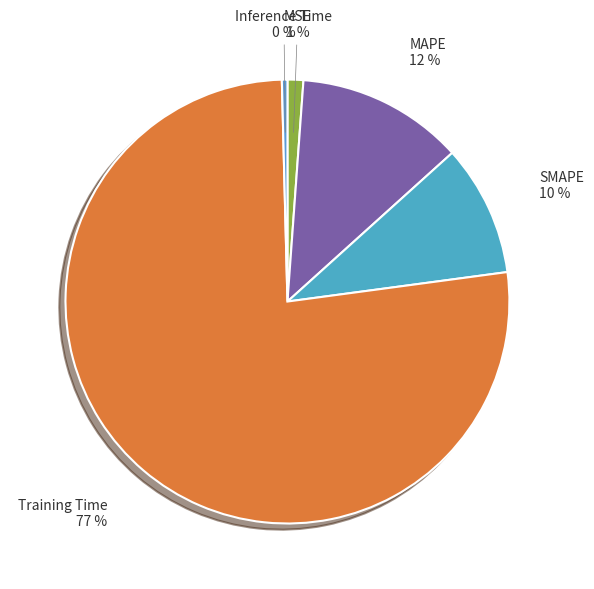

How many slices are in this pie chart?

5